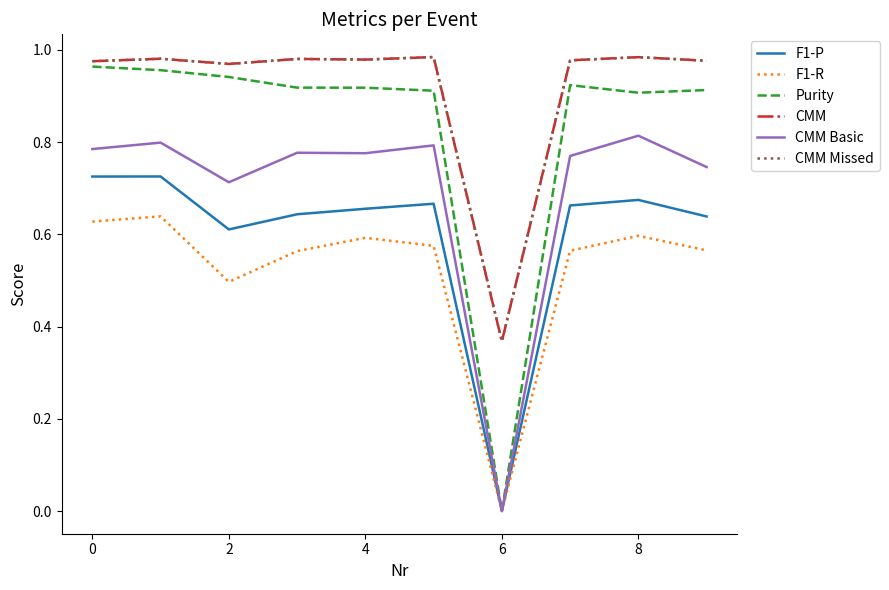

Which series has the largest range (max minus min)?

Purity